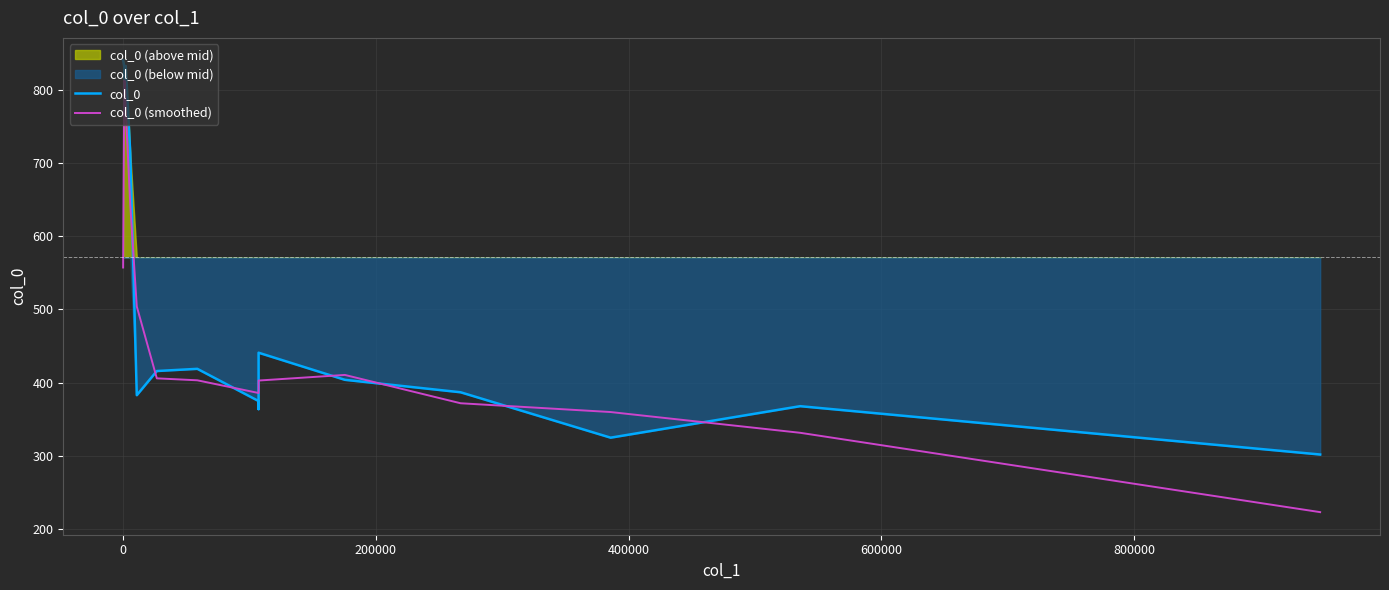

Is the value of col_0 at 12 greater than the value of col_0 (smoothed) at 8?

Yes